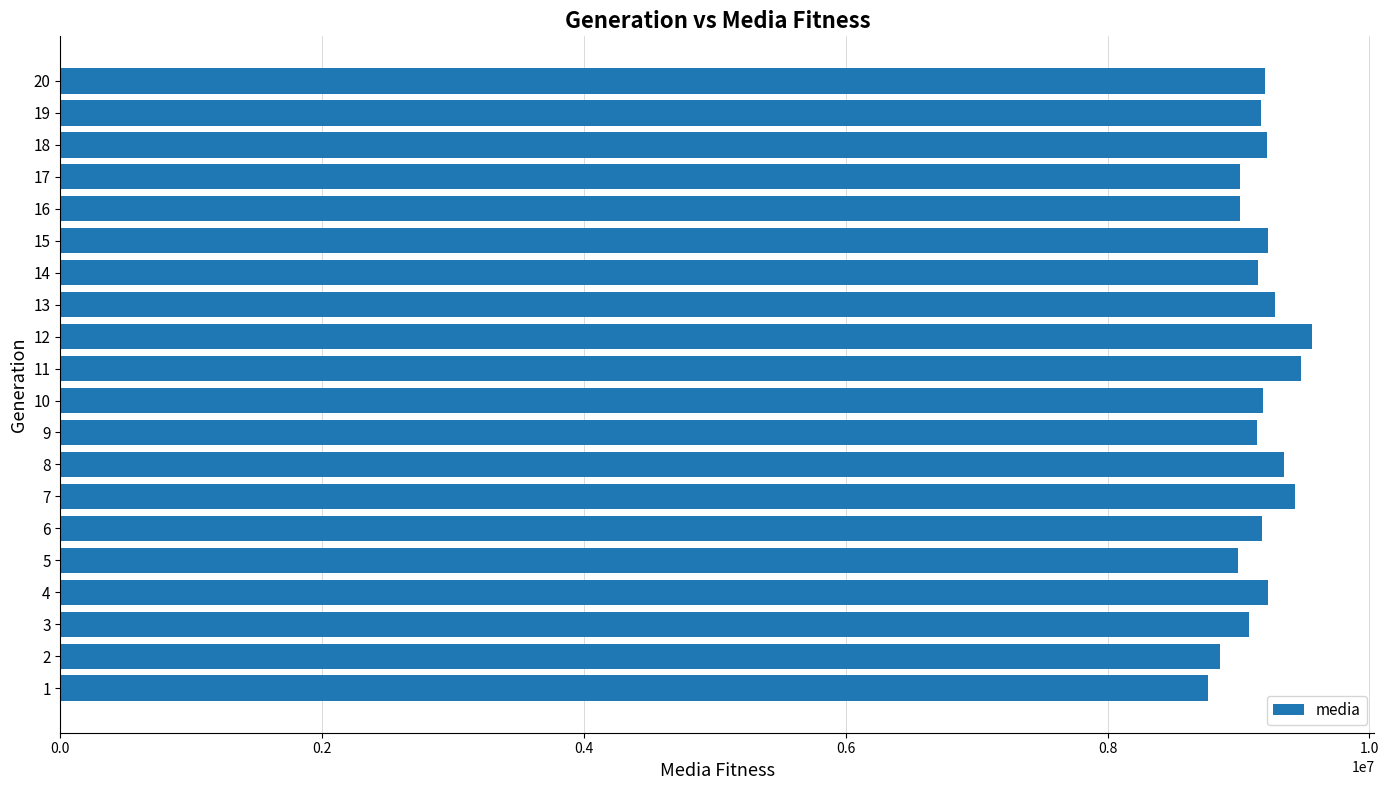

What is the greatest value displayed?

9559899.4